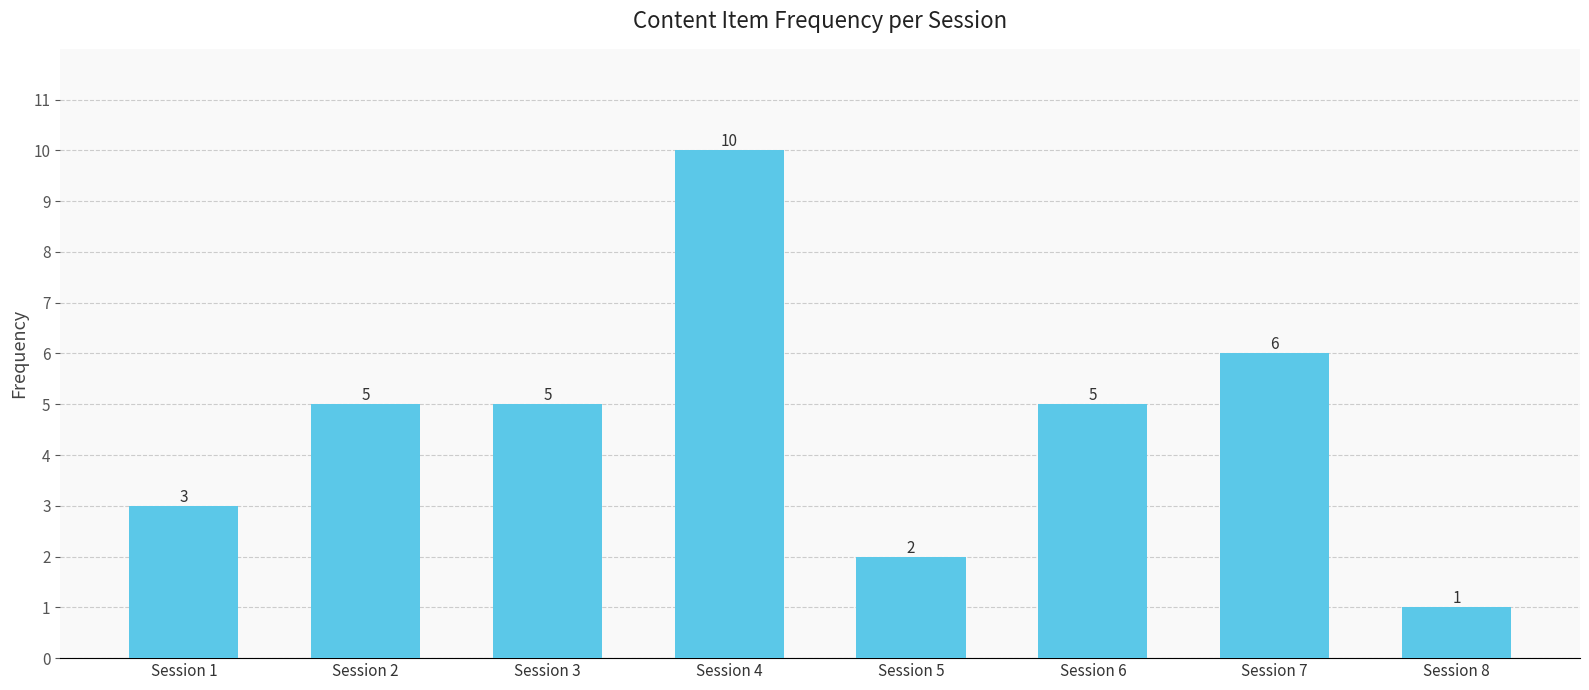

Reading right to left, transcribe all the data shown in this chart.

Session 8=1	Session 7=6	Session 6=5	Session 5=2	Session 4=10	Session 3=5	Session 2=5	Session 1=3